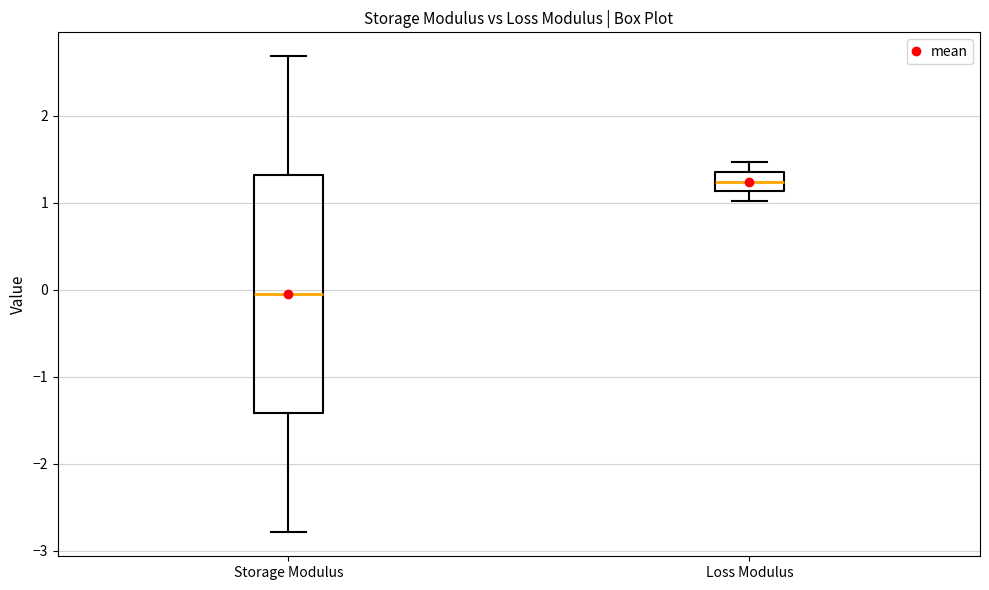

Where is the upper edge of the box for Storage Modulus on the y-axis? The values are not printed on the chart, so give them approximately, as read against the axis.

1.3